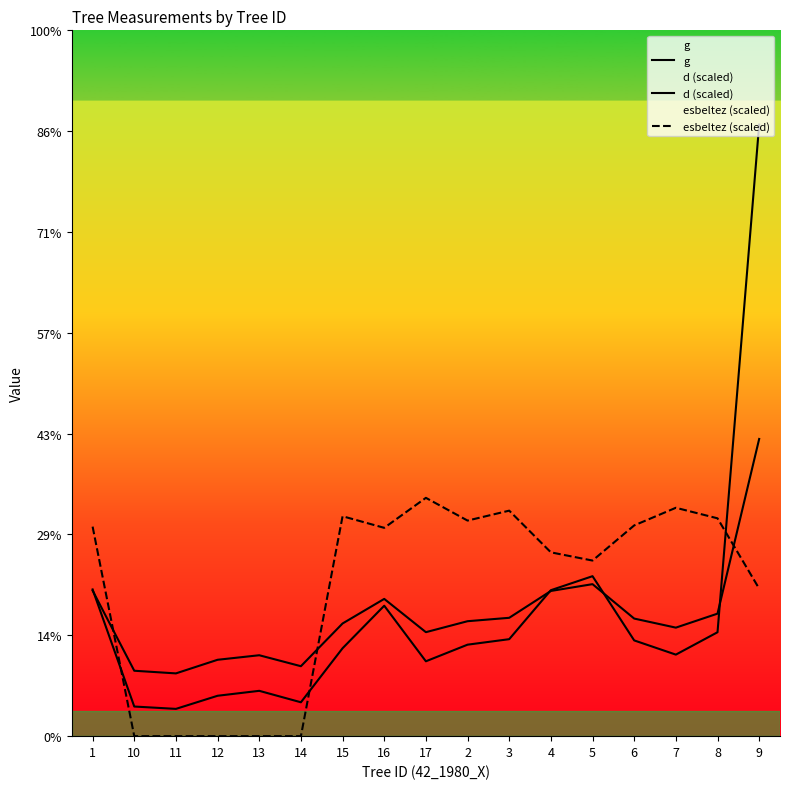

What is the difference between the g values at 6 and 14?

122.7